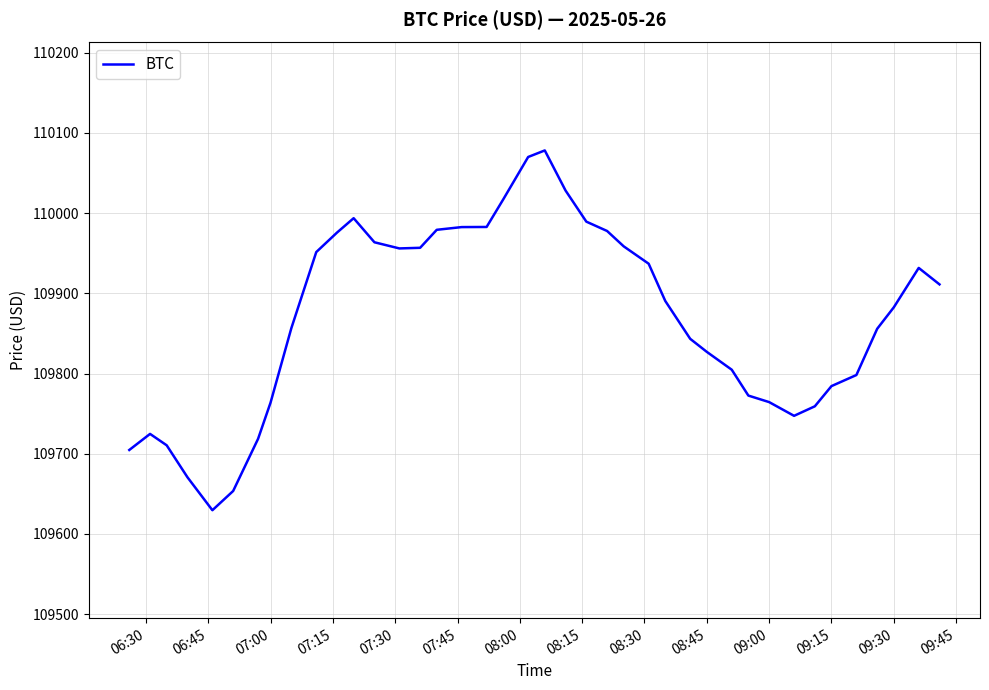

What is the smallest value displayed?

109629.6